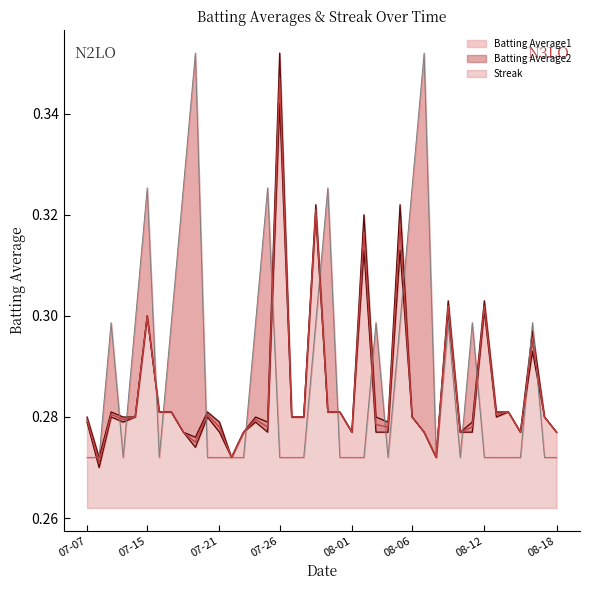

At how many categories does at least one series exceed 0?

40